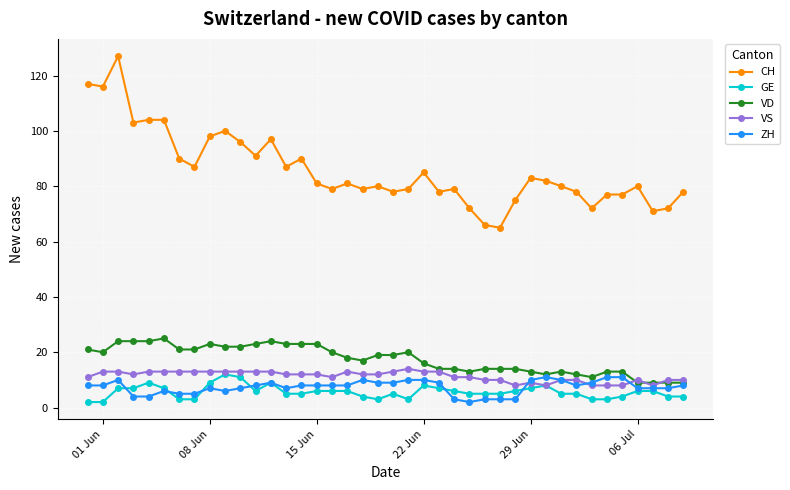

What is the value of the ZH point at the 38th from the left?

7